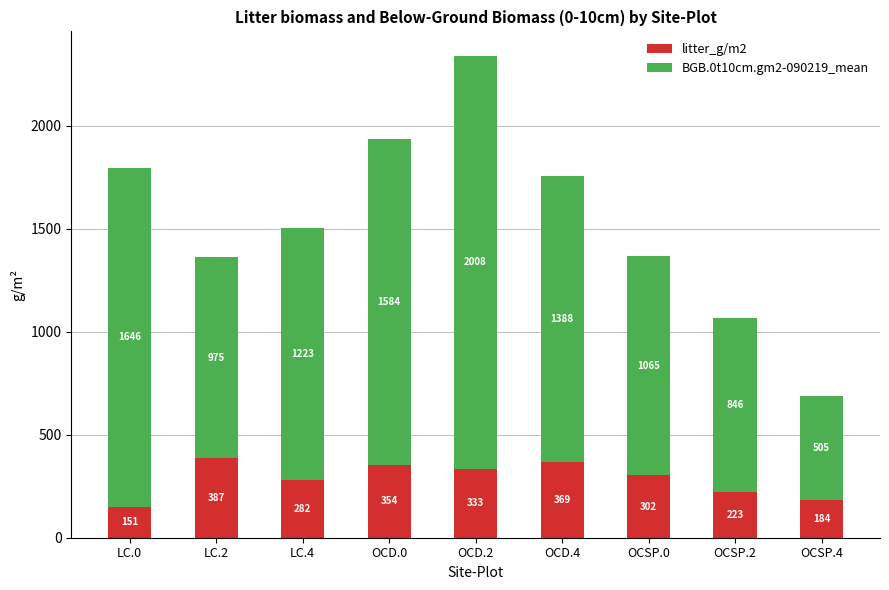

Is it true that litter_g/m2 equals 78.5 at OCD.4?

False